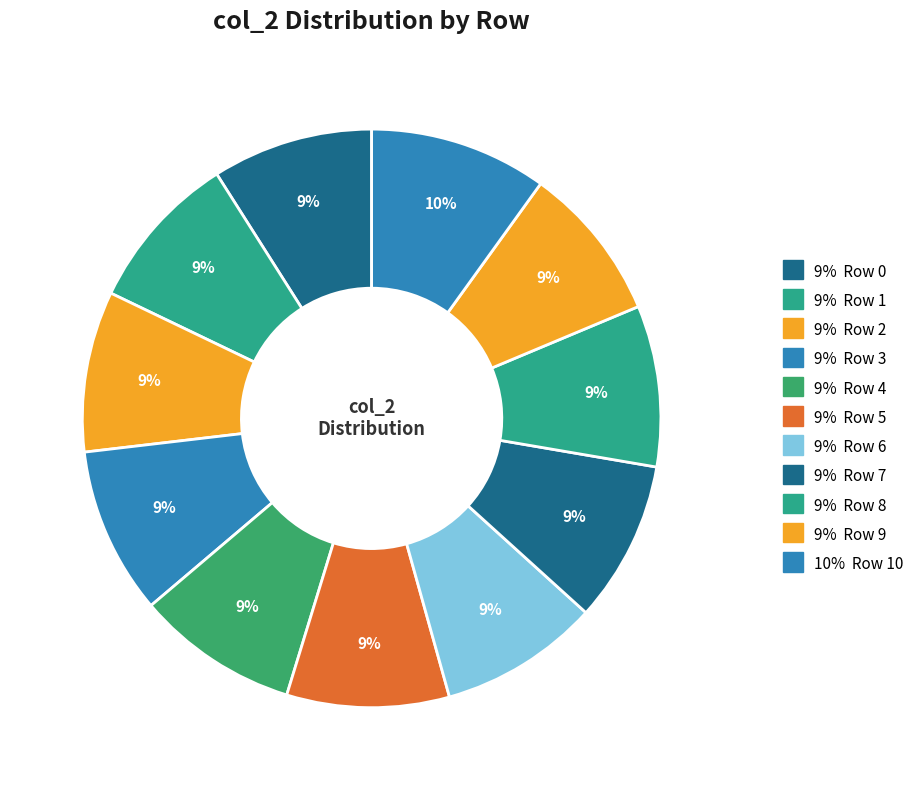

To the nearest percent, what is the difference between the largest and smallest slice percentages?

1%